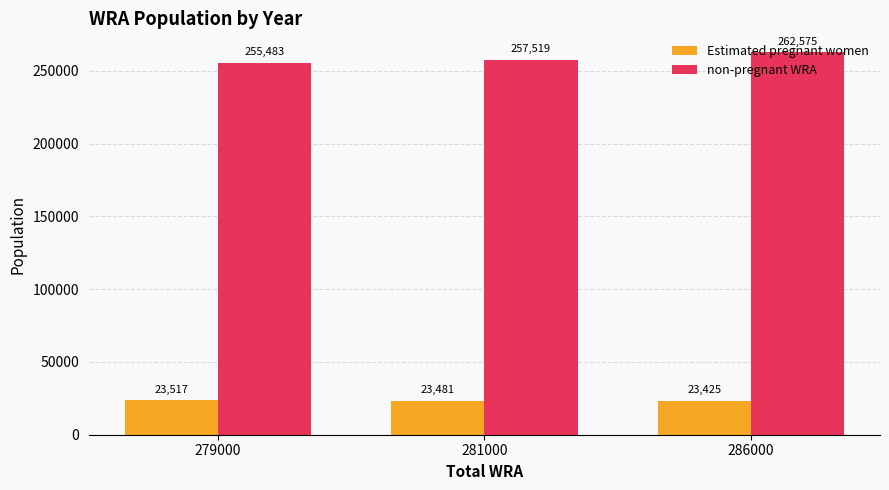

What is the average value of the non-pregnant WRA series?

258525.3